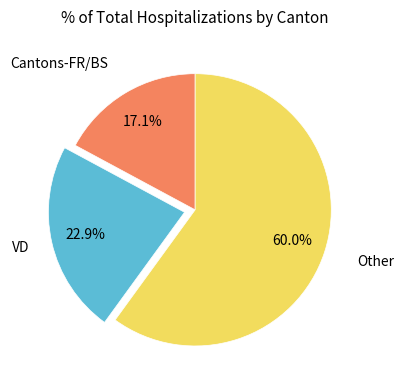

Count the number of slices in the pie.

3